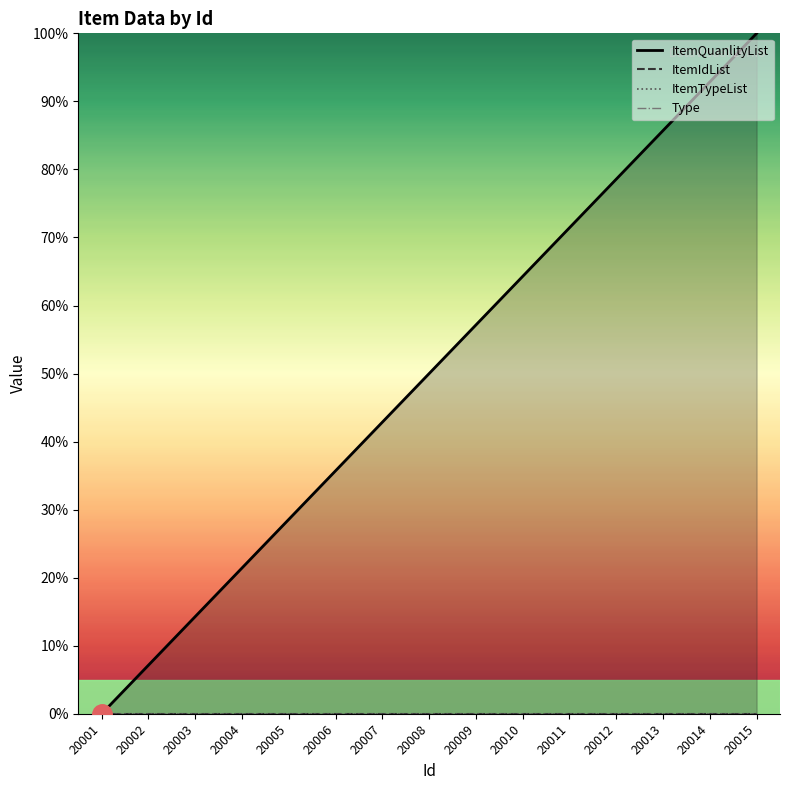

Which series changed the most between 20003 and 20010?

ItemQuanlityList